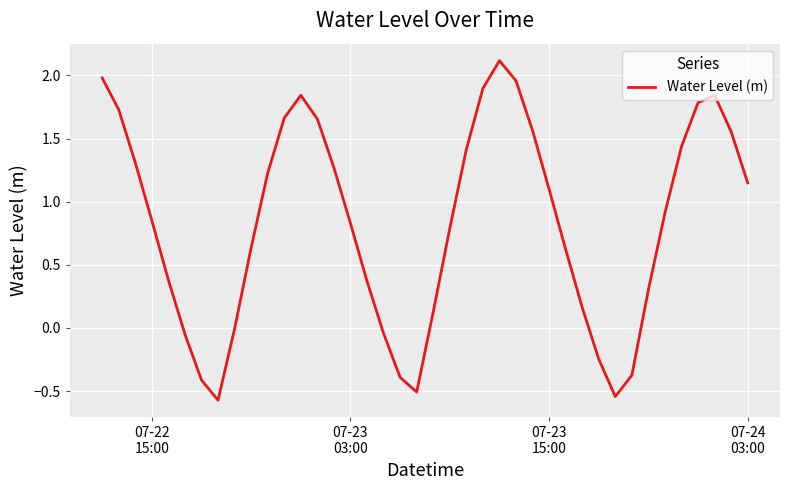

What is the greatest value displayed?

2.1